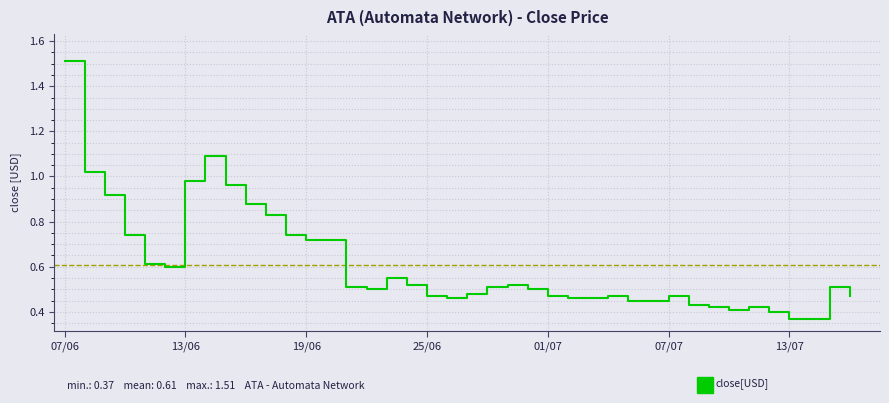

What is the maximum value shown in the chart?

1.5